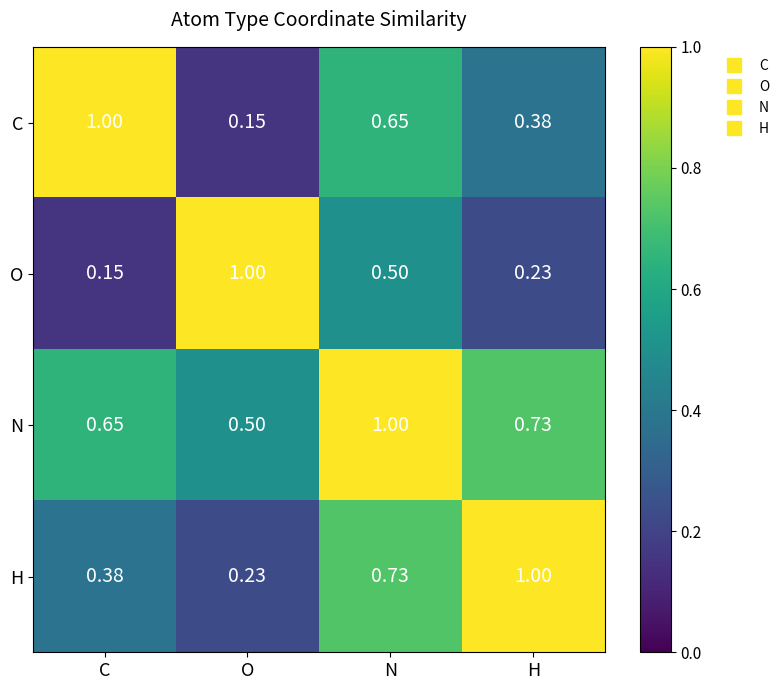

At which label does N reach its minimum?

O